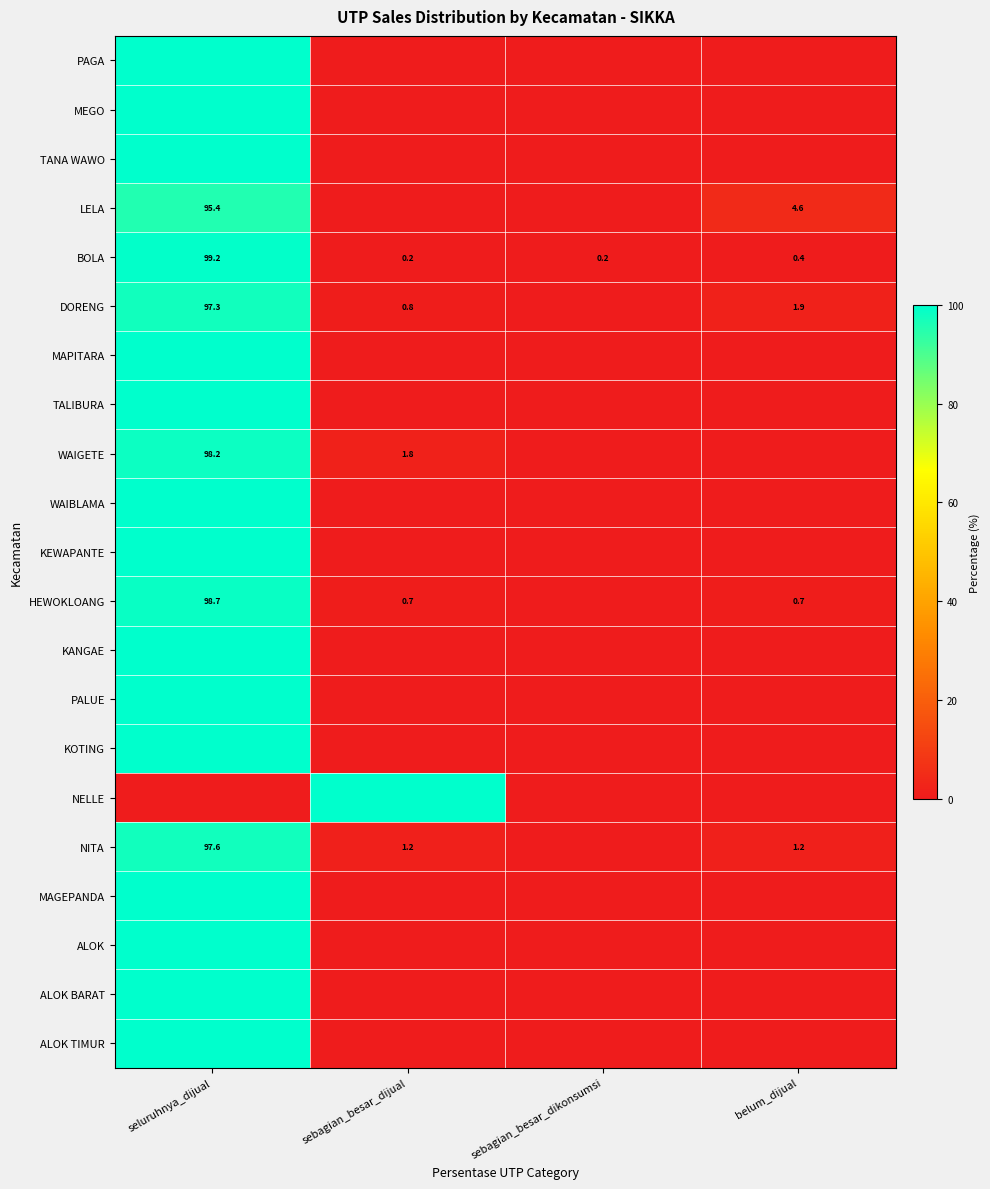

The LELA series shows 132.8 at seluruhnya_dijual. True or false?

False